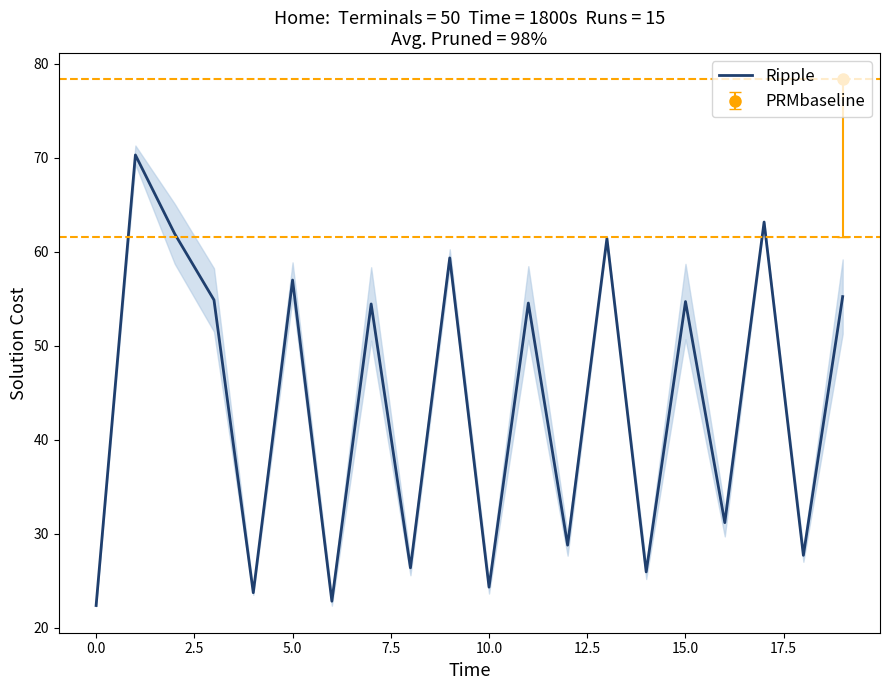

Is it true that Ripple equals 54.7 at 15.0?

True